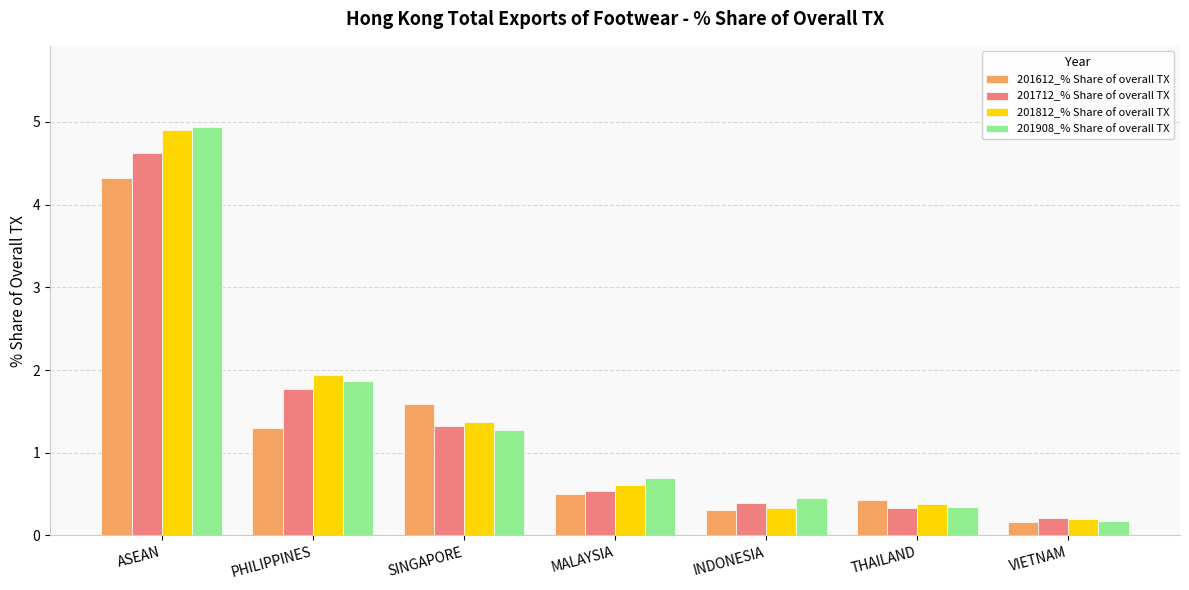

What is the difference between the second highest and minimum values in the 201812_% Share of overall TX series?

1.7